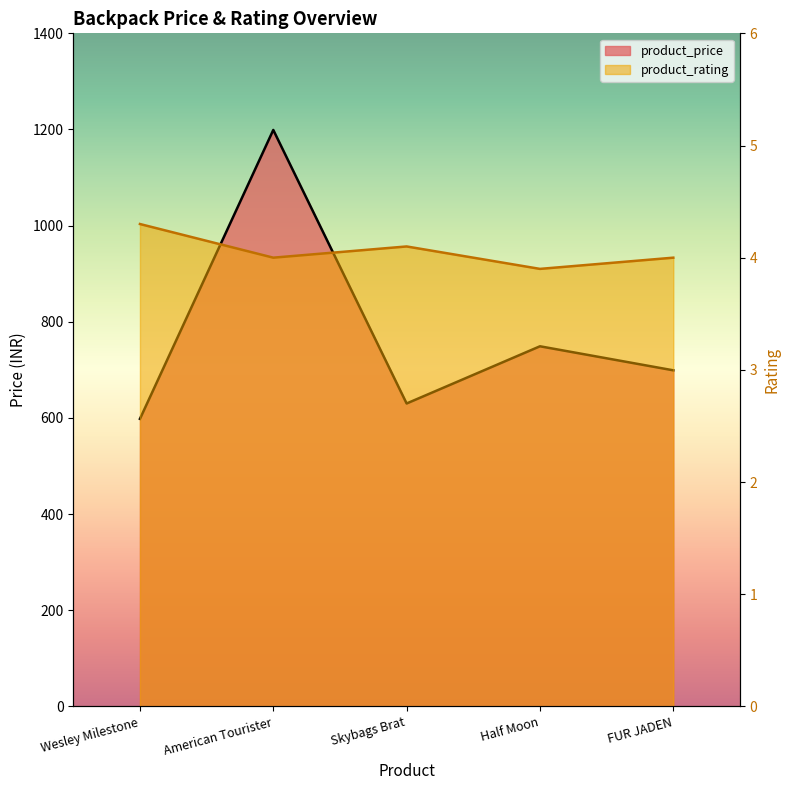

Where is the first local maximum for product_price?

American Tourister